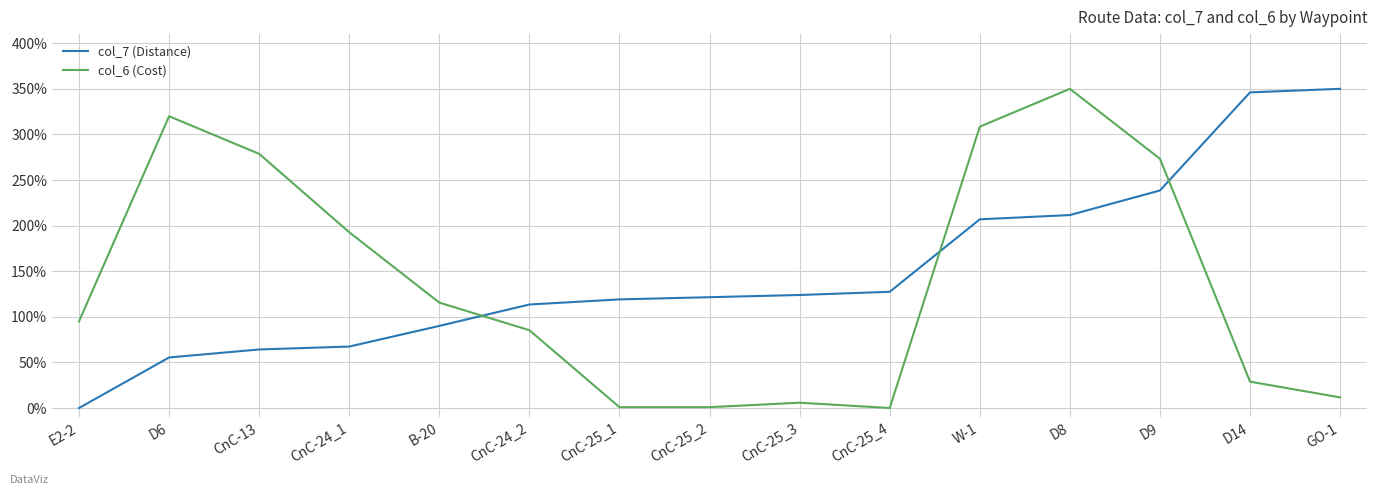

At which category is the sum across all series the highest?

D8